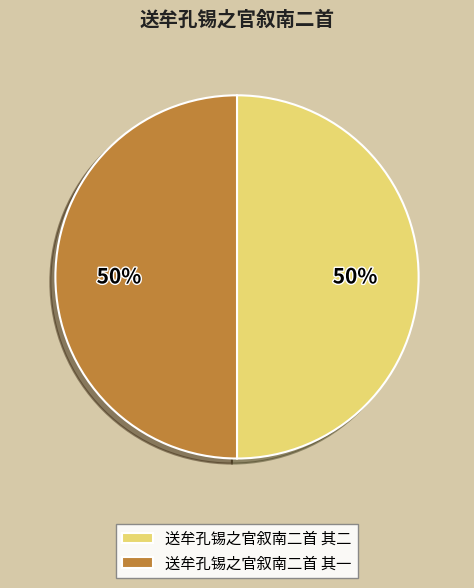

The 送牟孔锡之官叙南二首 其一 slice represents 59% of the pie. True or false?

False